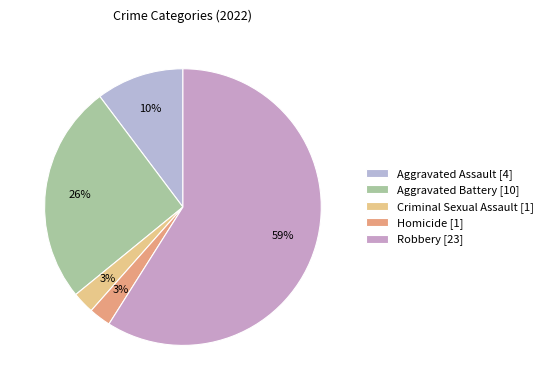

What percentage is the Aggravated Assault slice, to the nearest percent?

10%